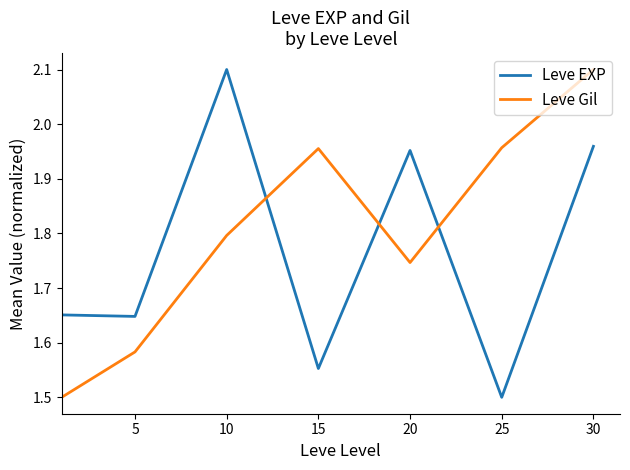

Which series has the largest total across all categories?

Leve Gil